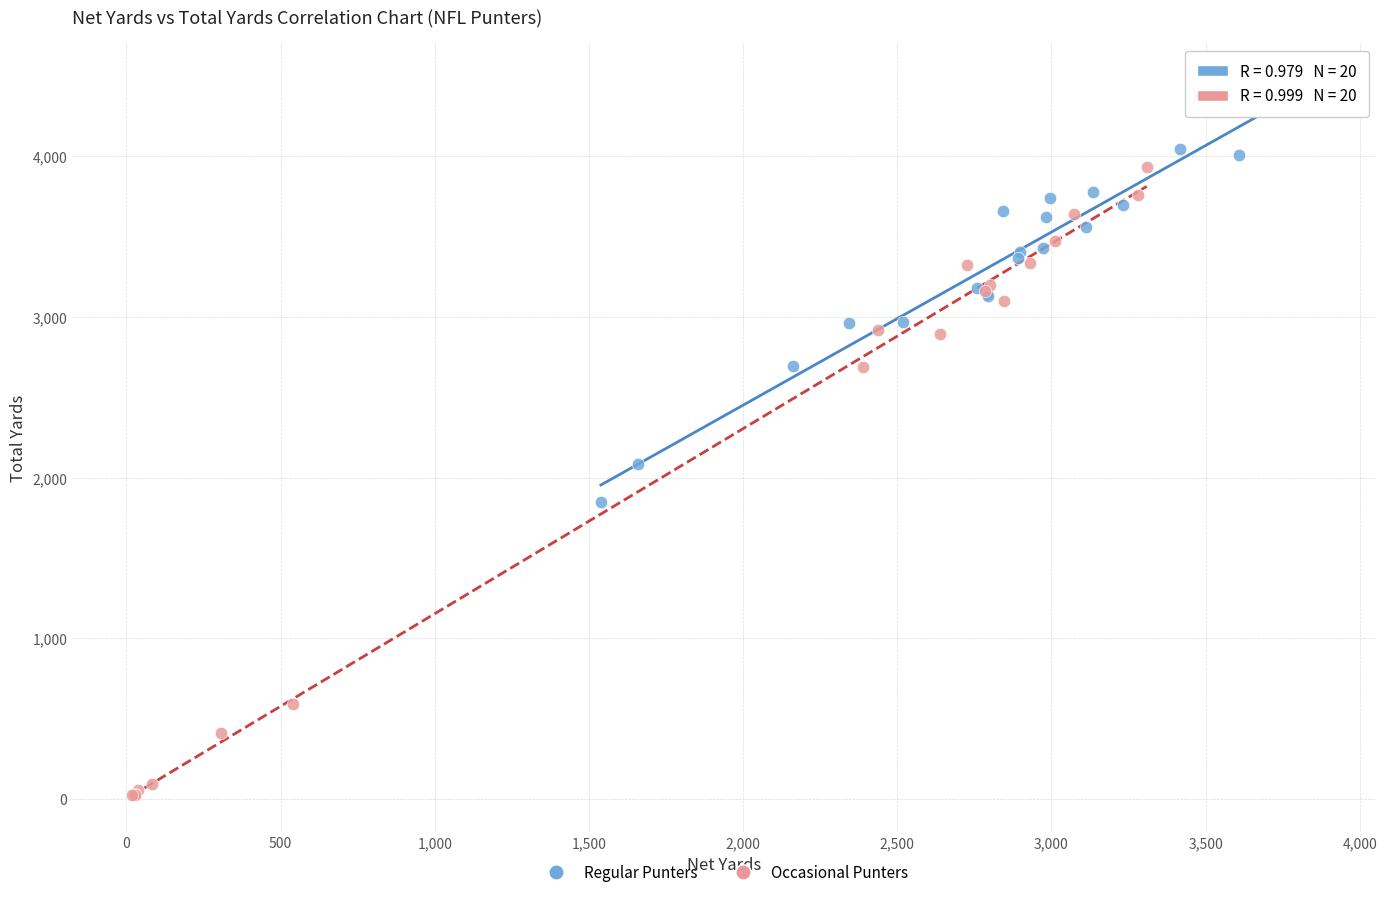

Which series reaches the minimum Y coordinate?

Occasional Punters